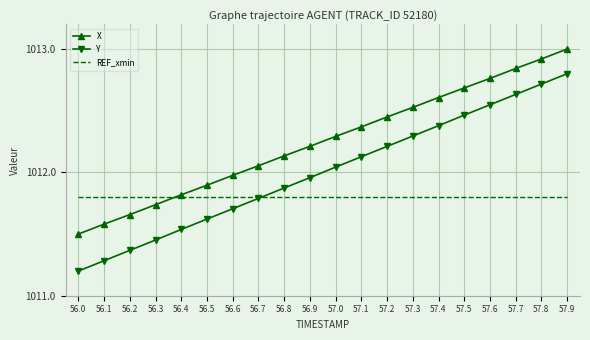

List the series in order of their peak value, lowest first.

REF_xmin, Y, X